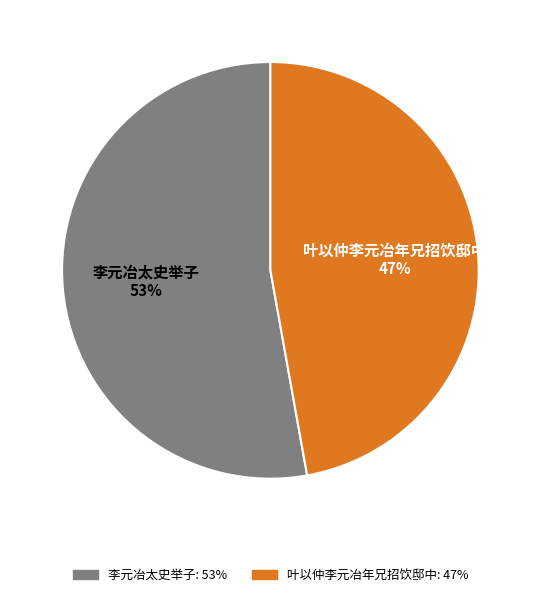

Do 叶以仲李元冶年兄招饮邸中 and 李元冶太史举子 together represent more than half of the pie?

Yes